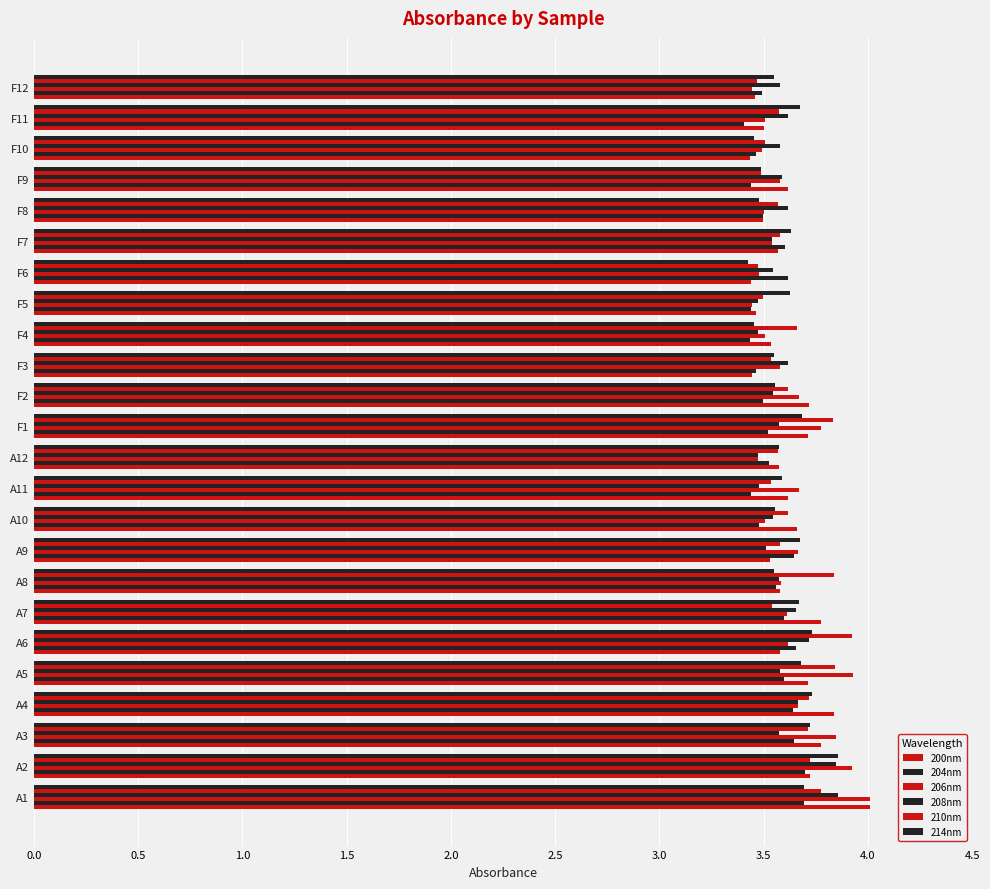

What is the value of the 214nm bar at the 20th from the left?

3.5